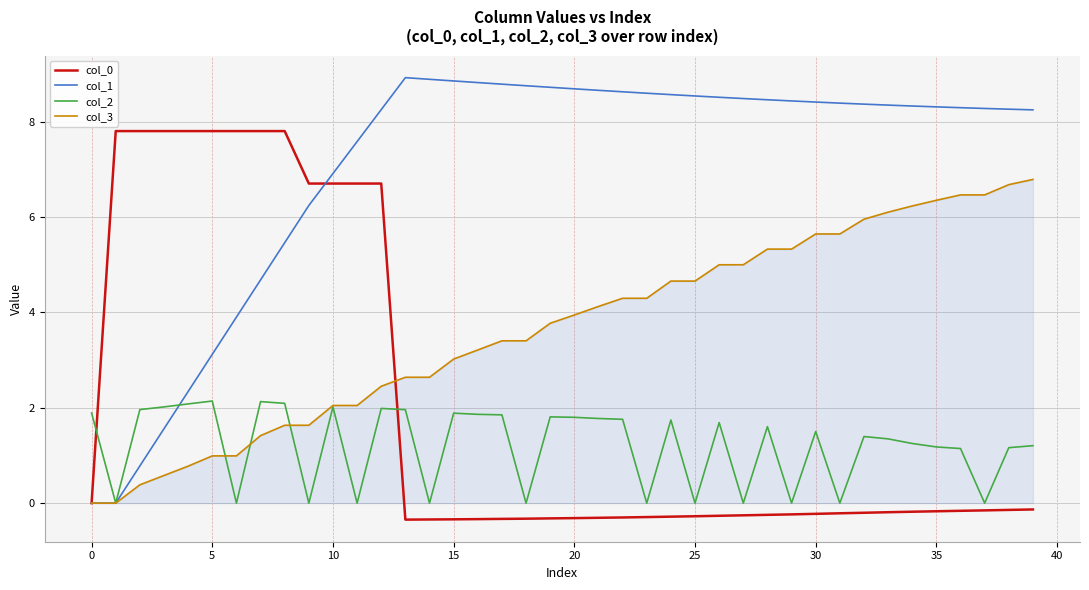

After their last crossing, which series has the higher values: col_2 or col_0?

col_2